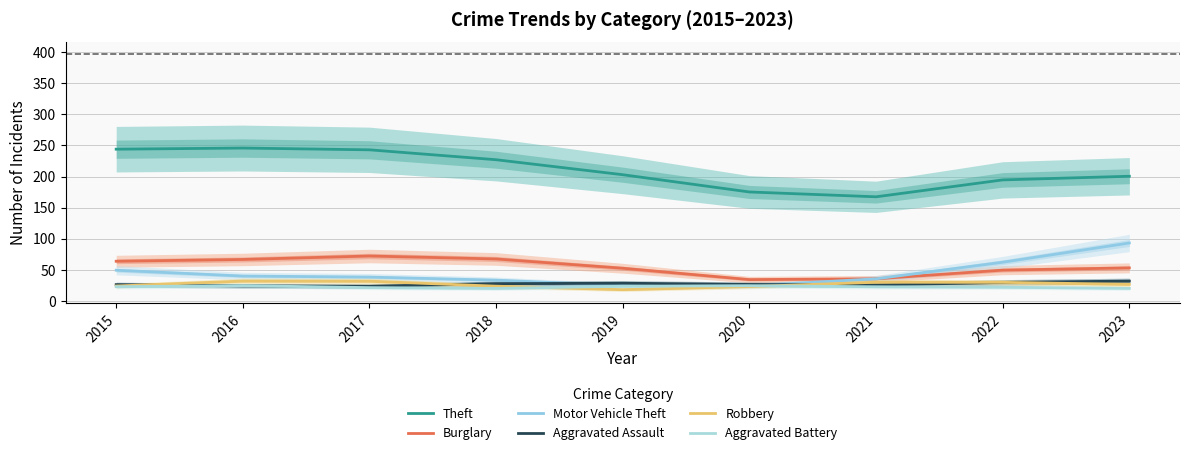

At which label does Burglary reach its peak?

2017